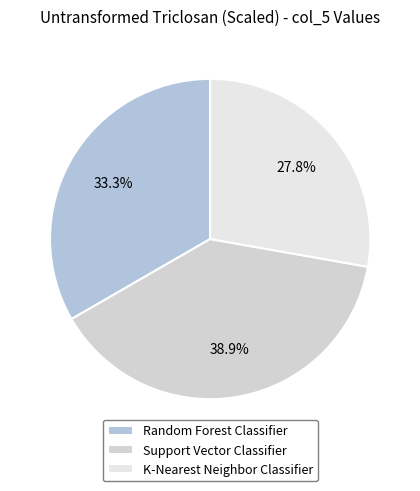

What percentage is the Support Vector Classifier slice, to the nearest percent?

39%